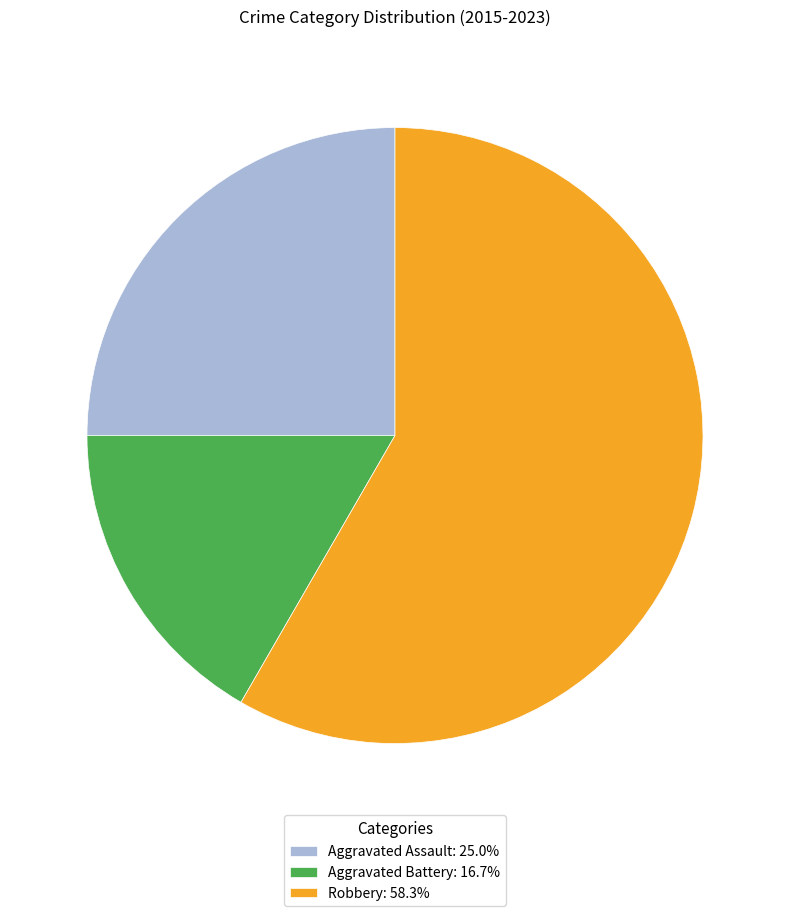

Is there a majority slice in this chart?

Yes